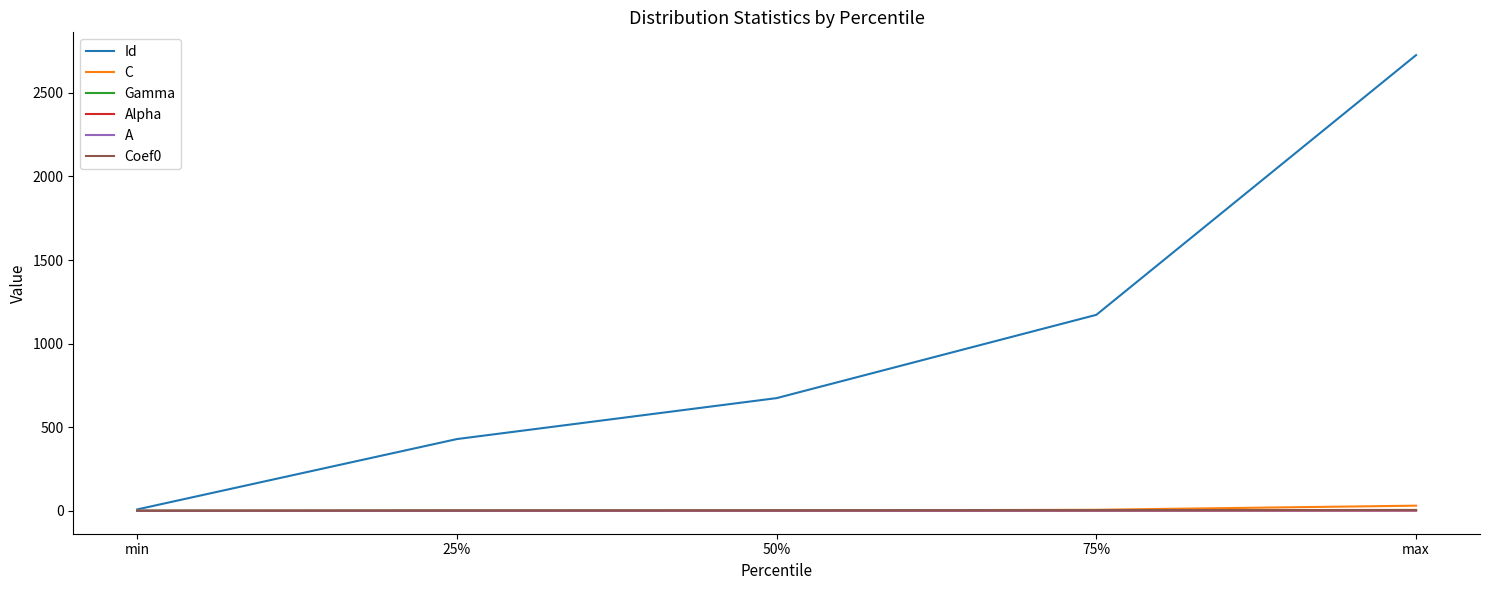

Which series changed the most between 25% and max?

Id